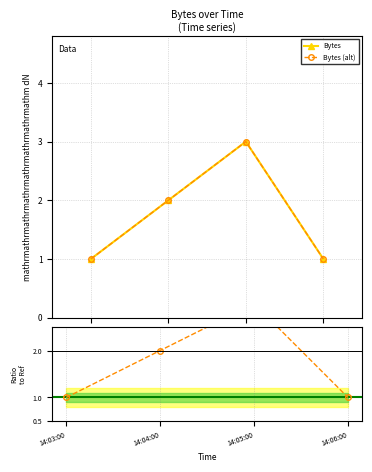

What is the approximate value at 2019-04-11 14:04:00?

2